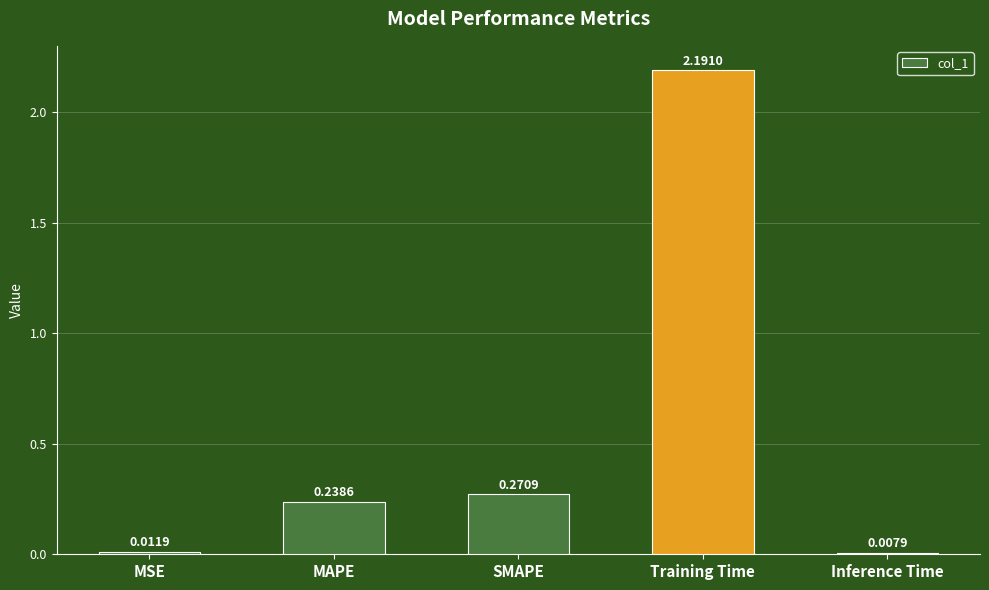

What is the sum of all values?

2.7